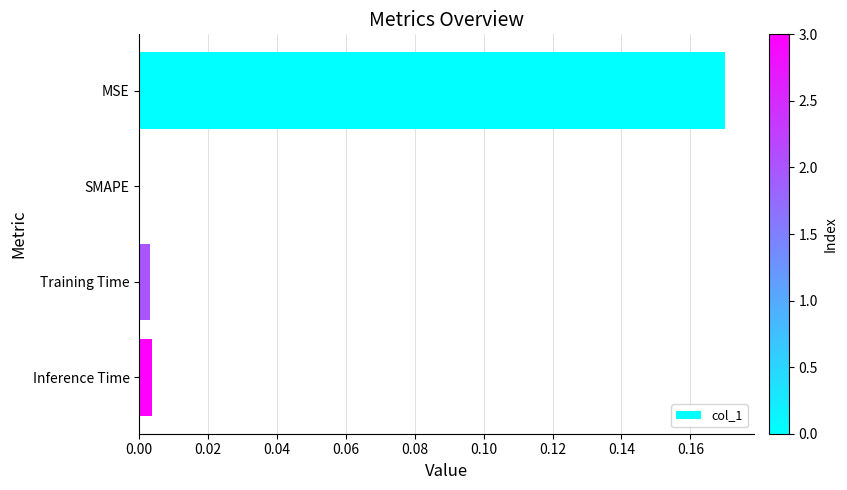

Is it true that the value at SMAPE is 0.0?

True